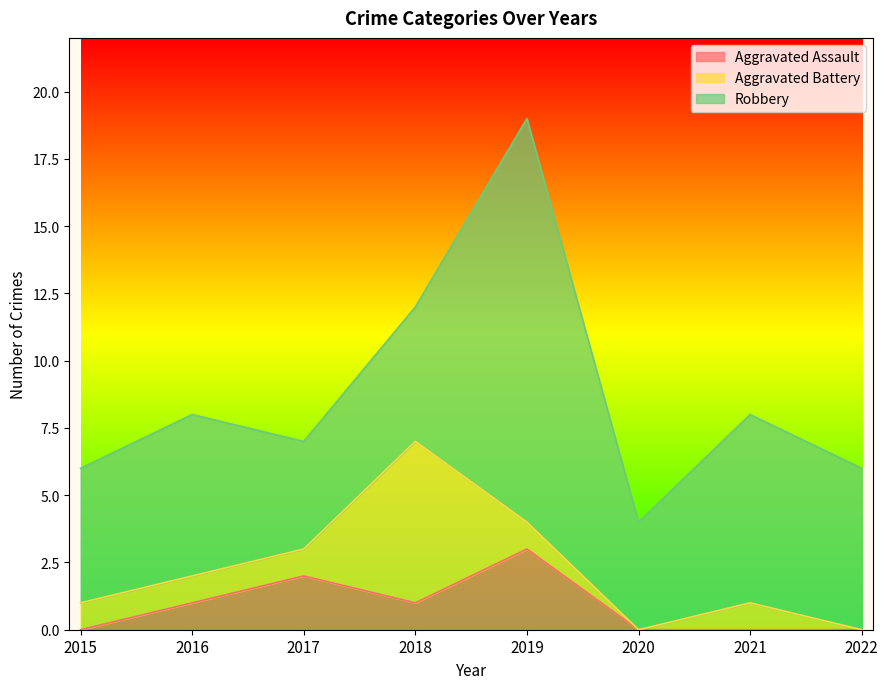

How many interior local valleys does the Aggravated Assault series have?

1